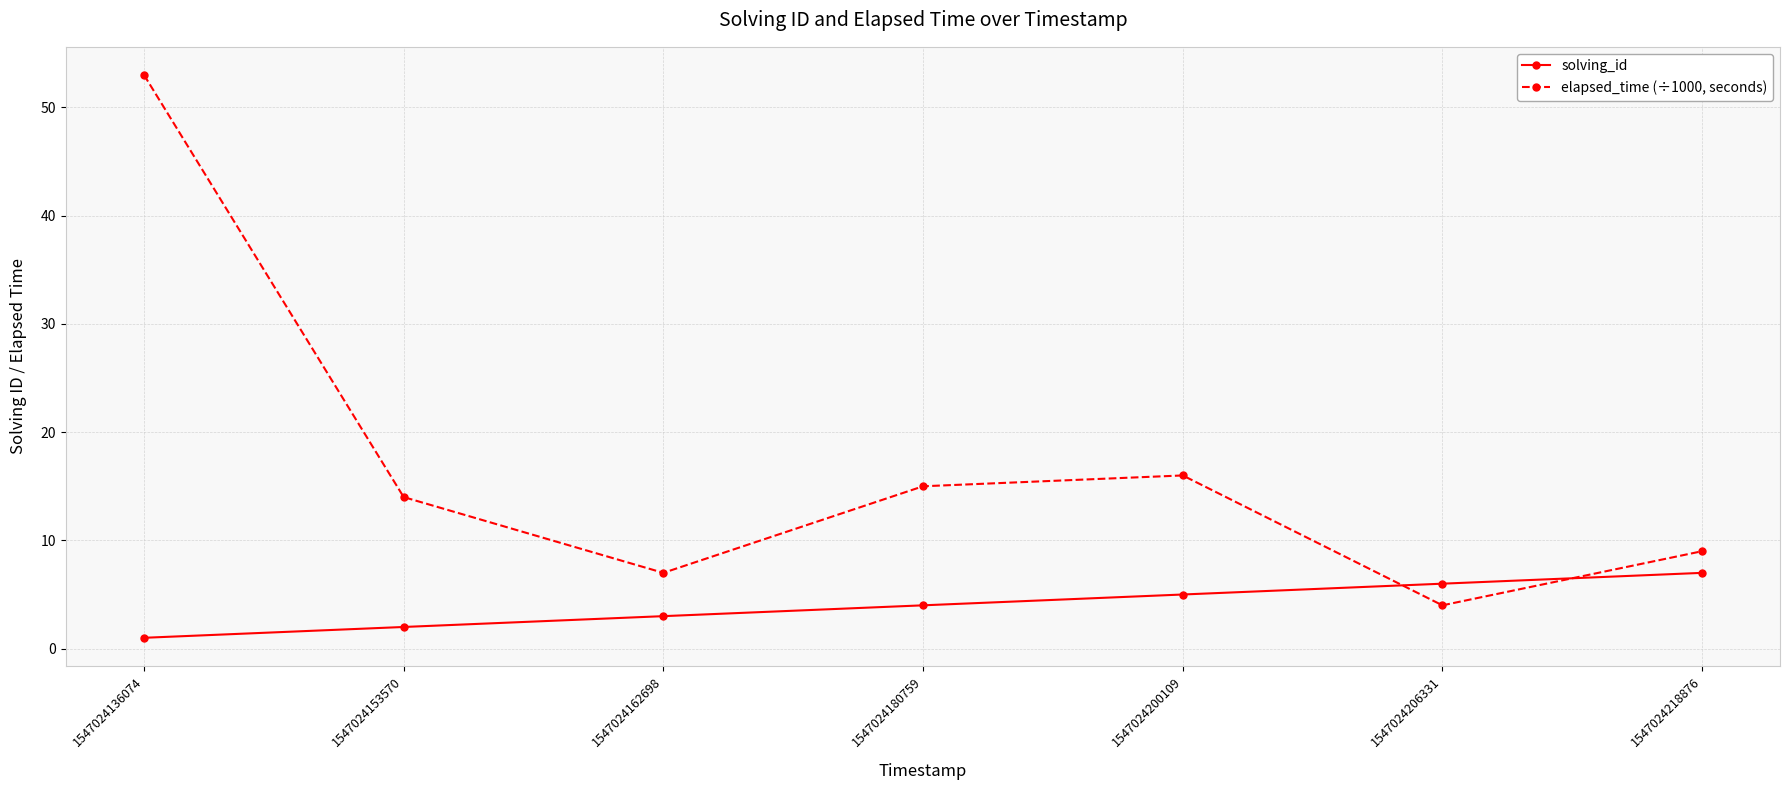

Which series ends up on top after the final intersection of solving_id and elapsed_time (÷1000, seconds)?

elapsed_time (÷1000, seconds)